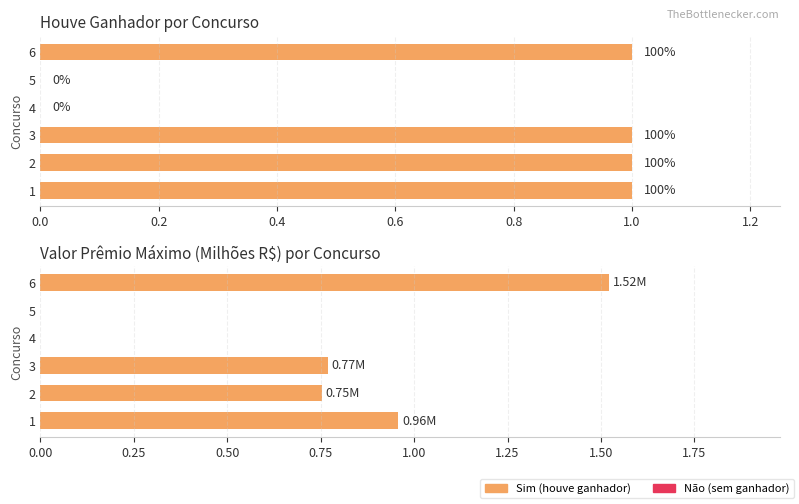

What is the total value across all series at 1?

2.0